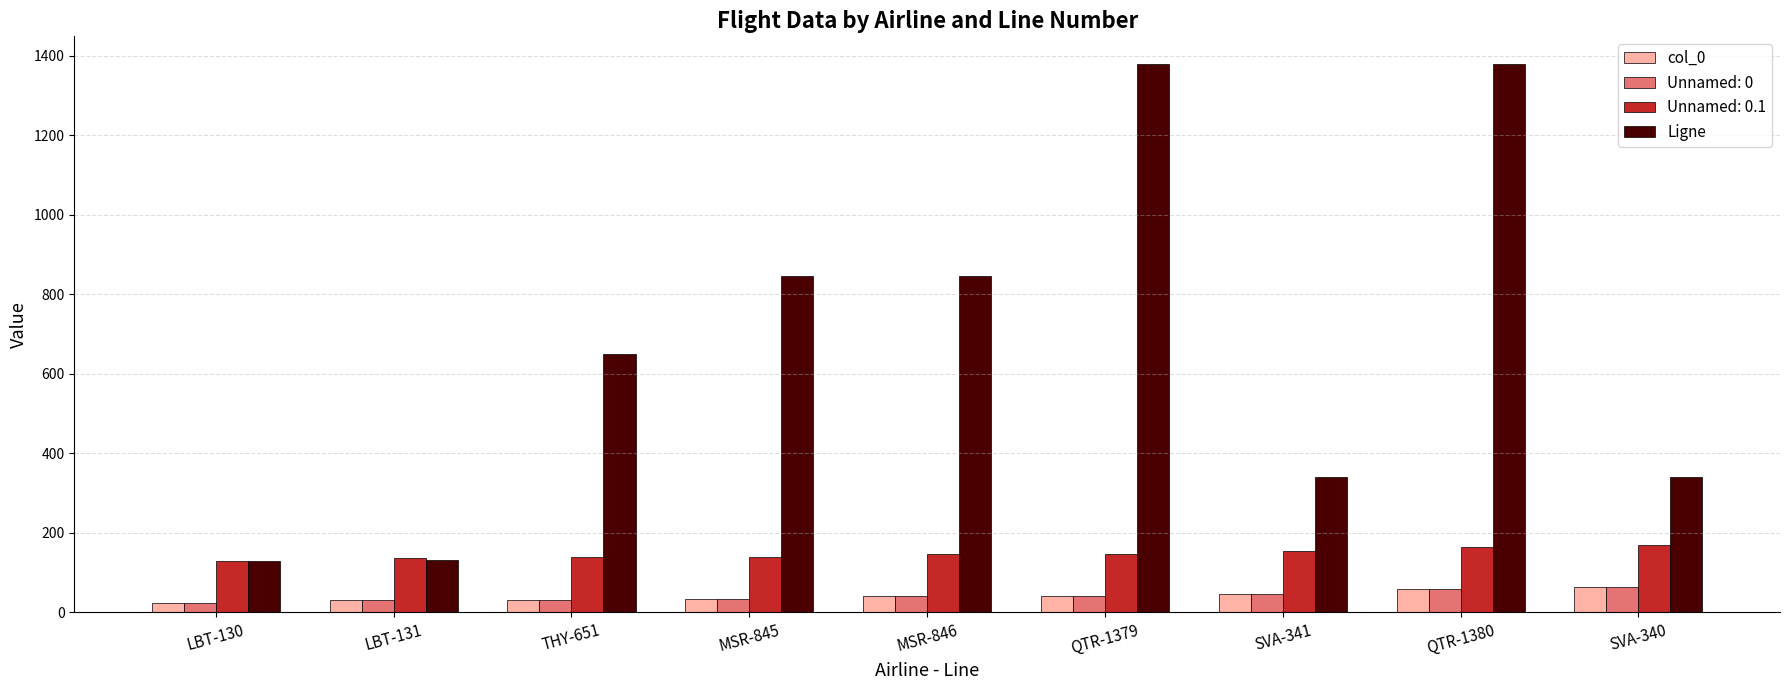

How many data points does each series have?

9